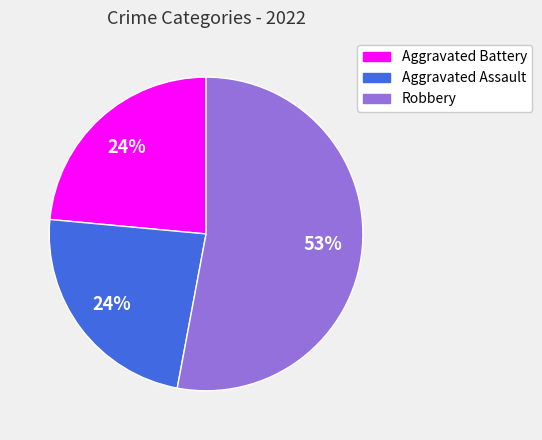

Is there a majority slice in this chart?

Yes